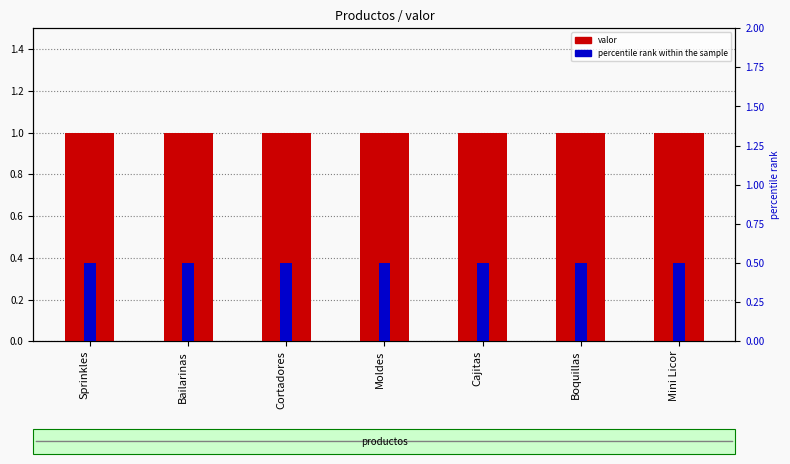

At how many categories does at least one series exceed 0?

7